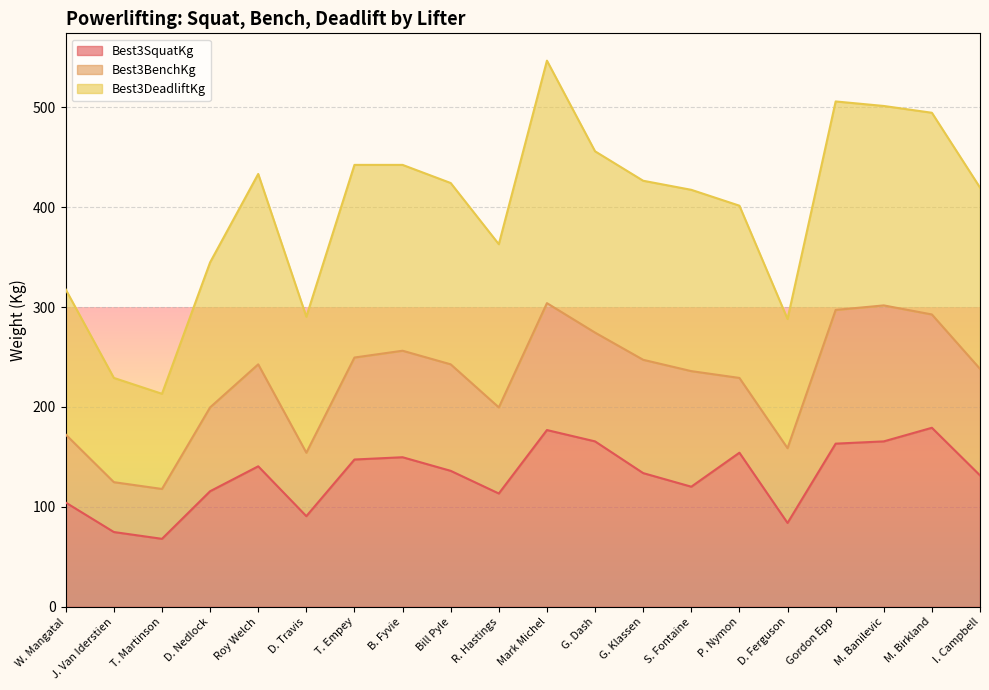

How many data points does each series have?

20